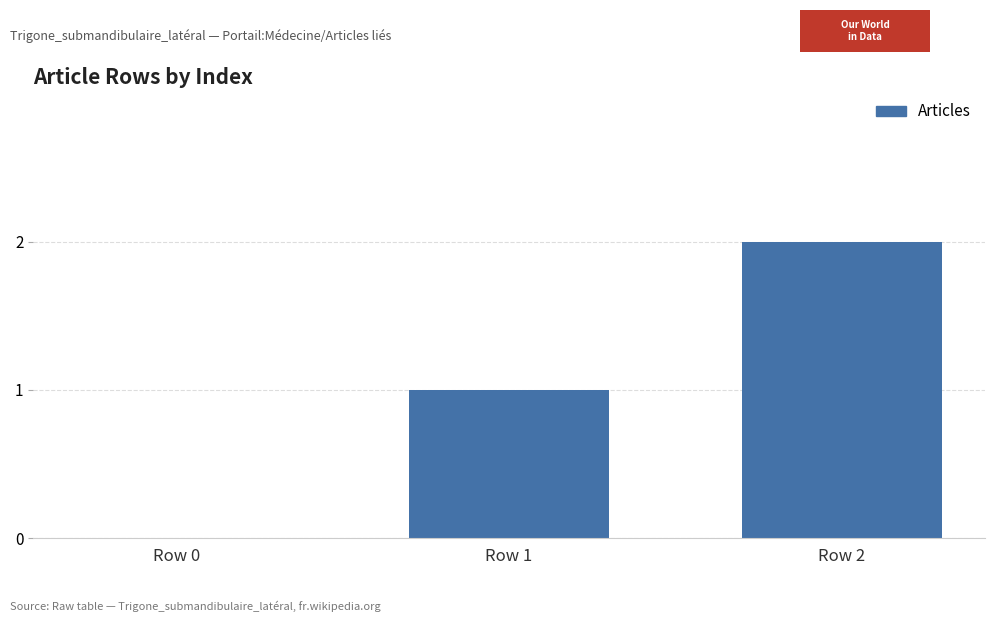

At which label is the value closest to 1?

Row 1